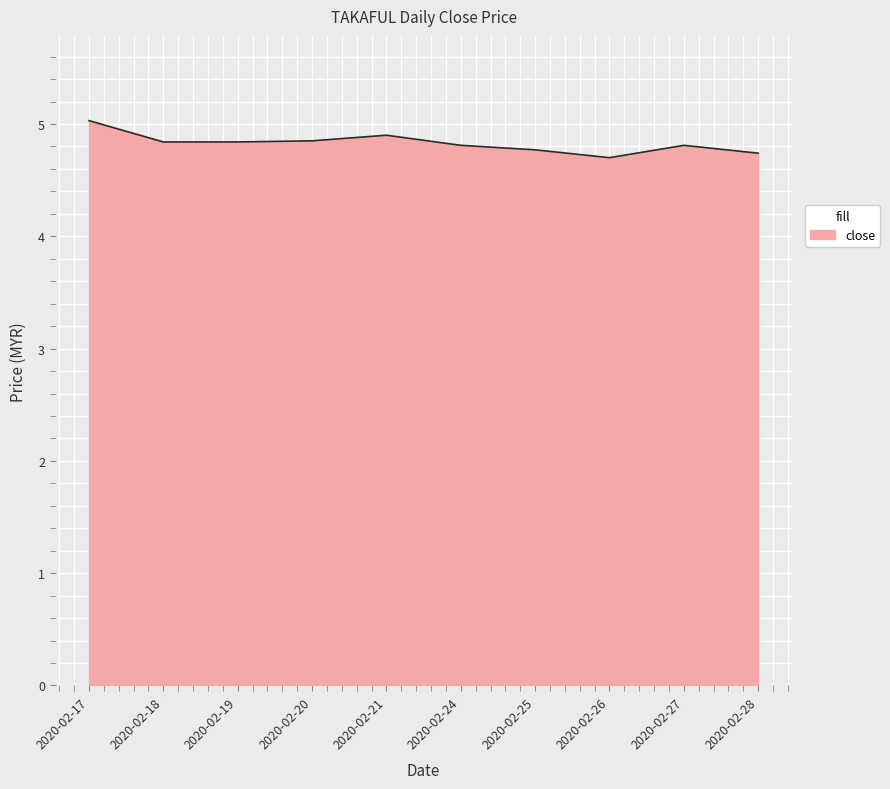

True or false: the data shows 6.4 at 2020-02-18.

False